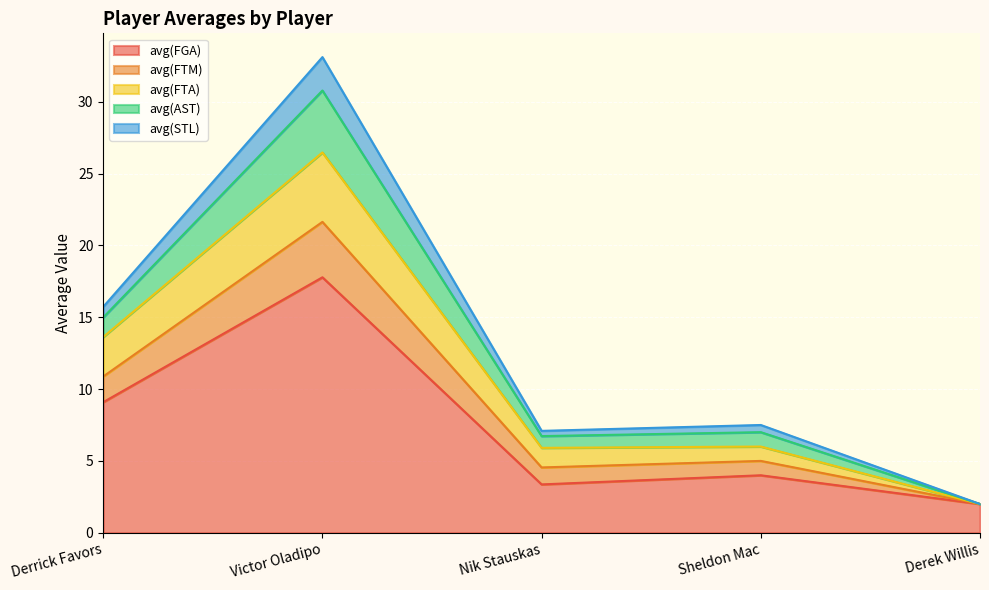

True or false: avg(STL) and avg(FTA) intersect in this chart.

False